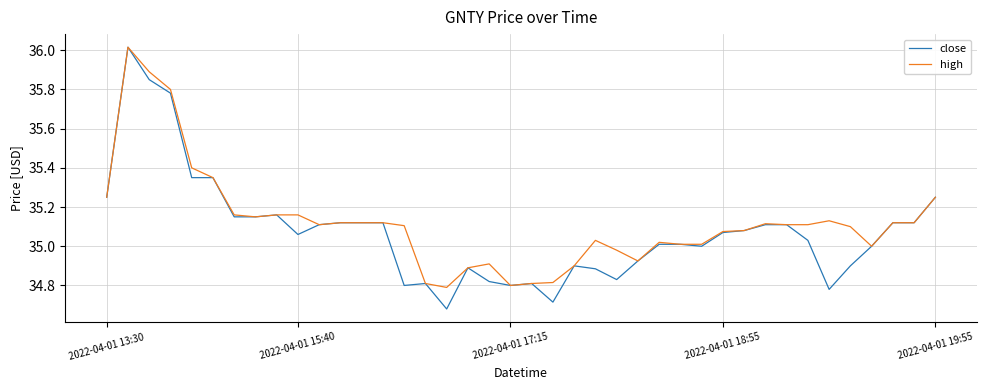

What are all the series names shown in the legend?

close, high